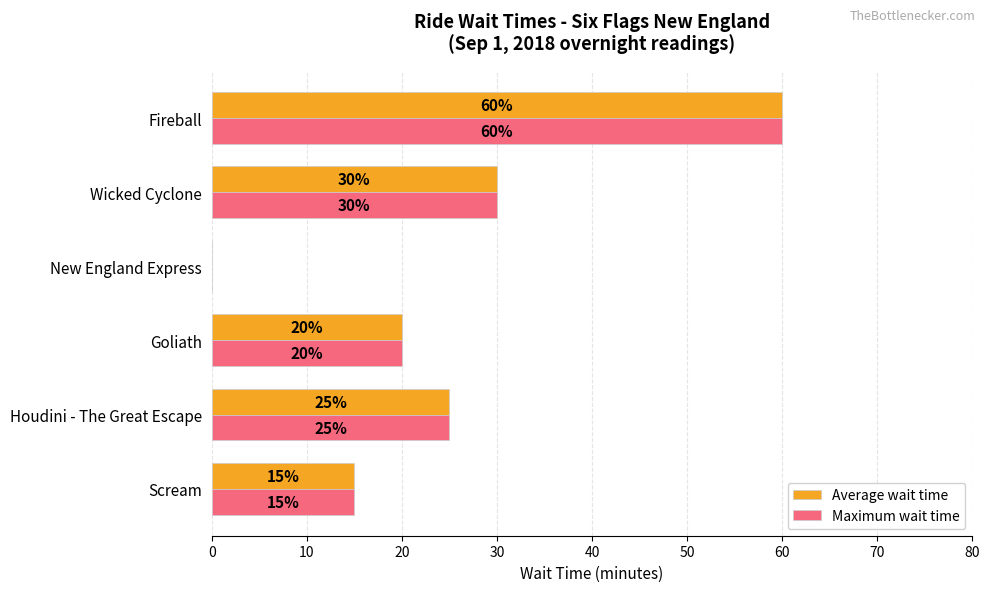

The value of Maximum wait time at Wicked Cyclone is 49. True or false?

False